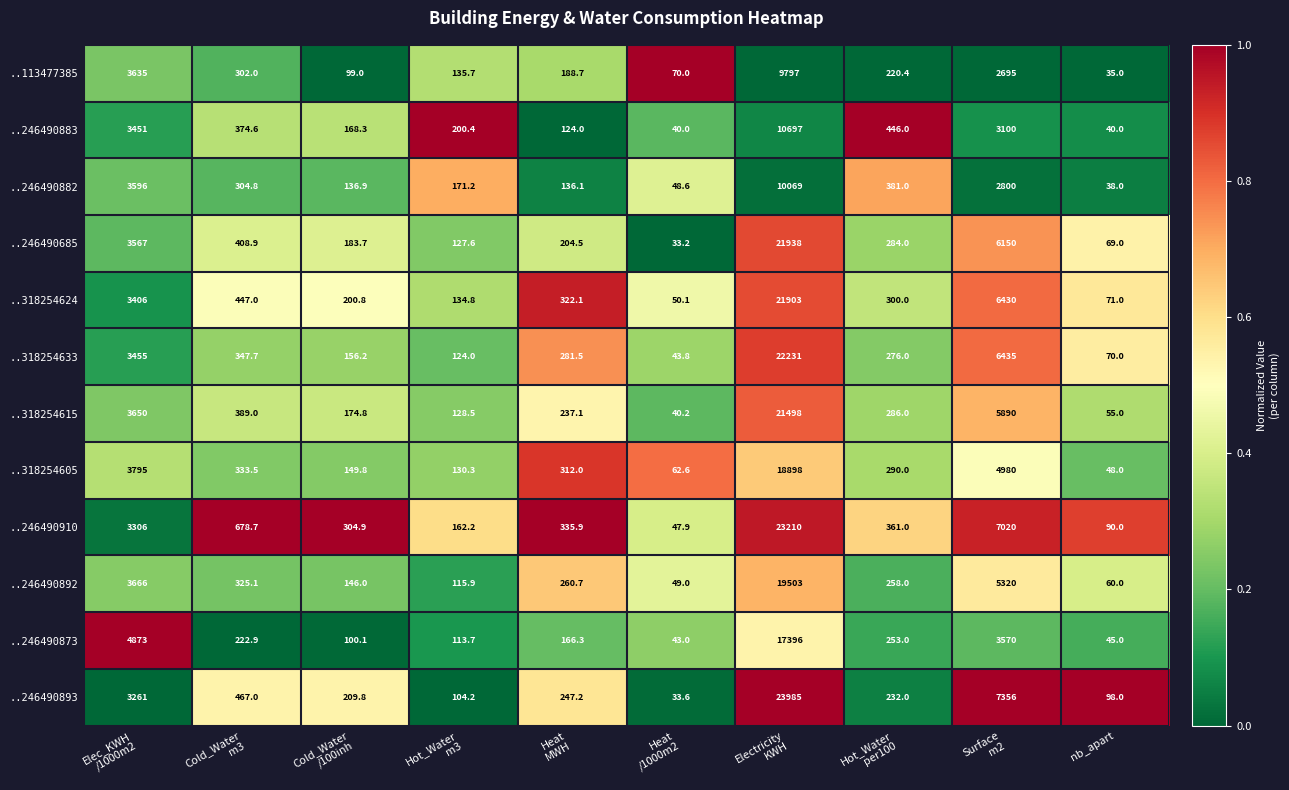

Which series has the largest total across all categories?

..246490893